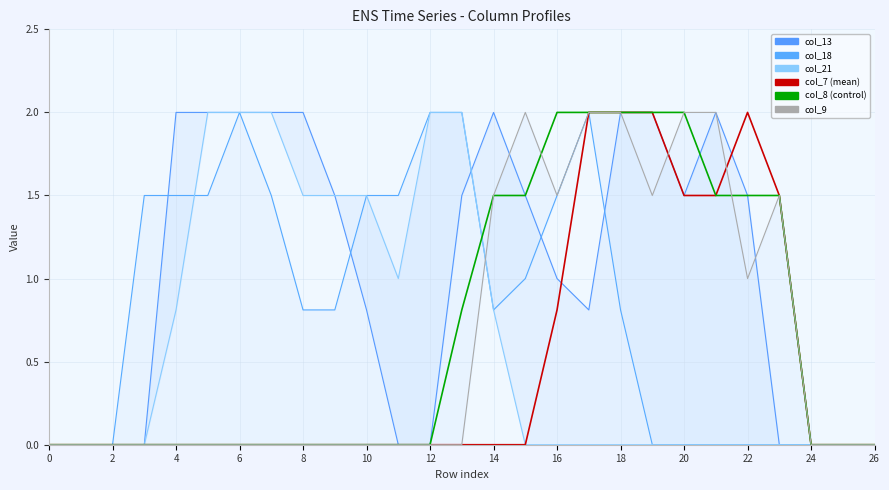

What are all the series names shown in the legend?

col_13, col_18, col_21, col_7, col_8, col_9